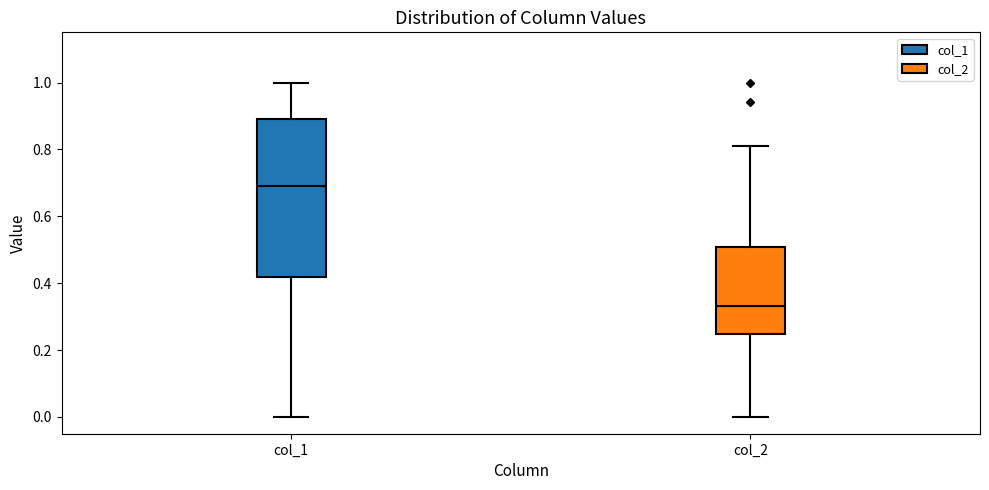

Which box is the tallest, from its lower edge to its upper edge?

col_1